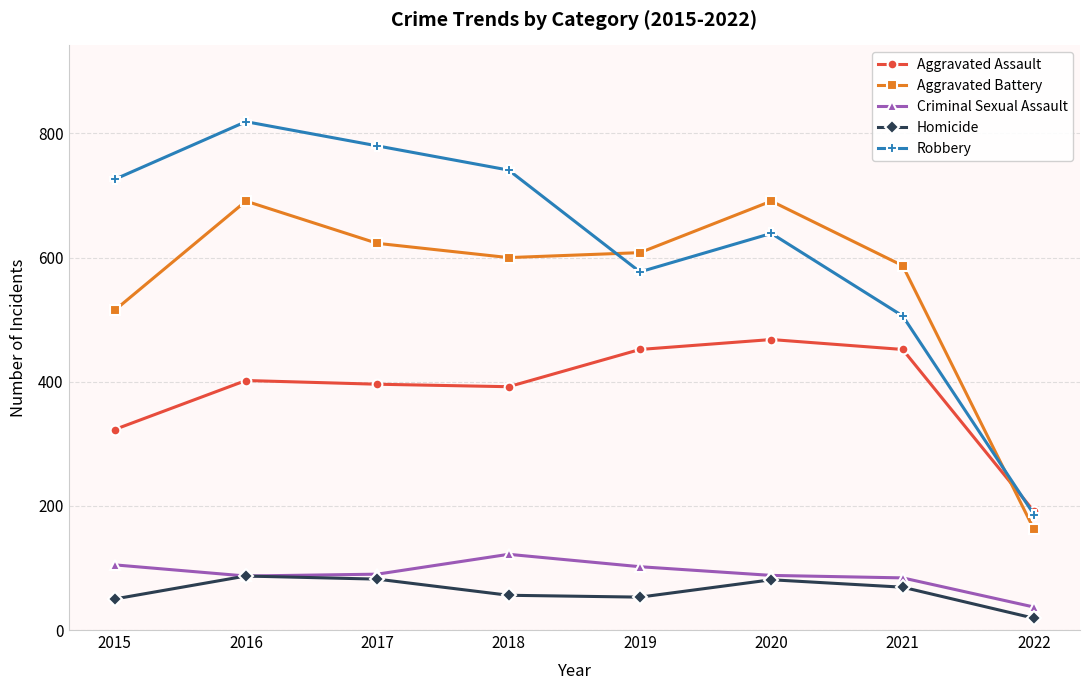

True or false: Aggravated Battery and Criminal Sexual Assault cross at least once.

False